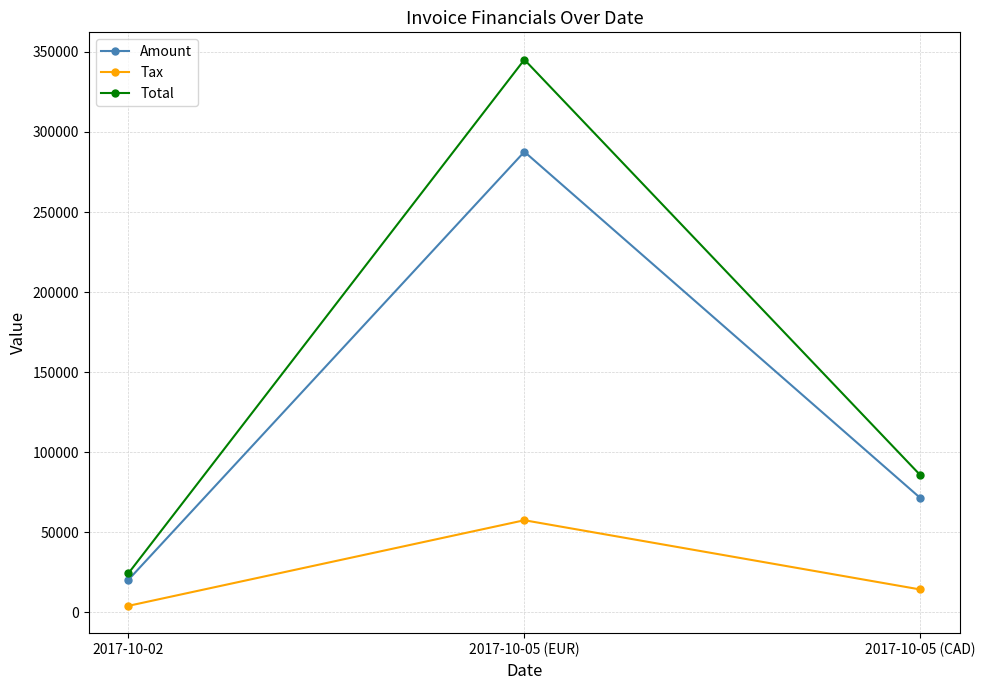

What is the label of the 3rd point from the left?

2017-10-05 (CAD)